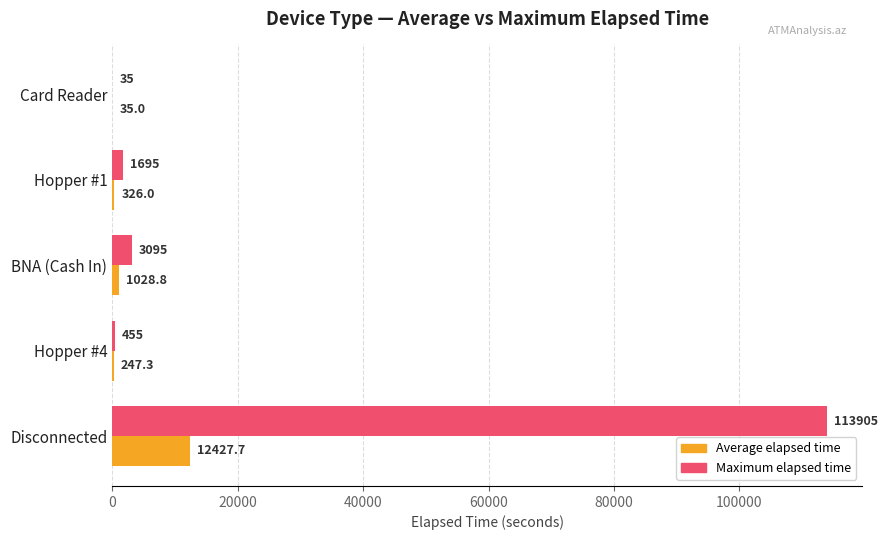

What is the maximum value for Maximum elapsed time?

113905.0